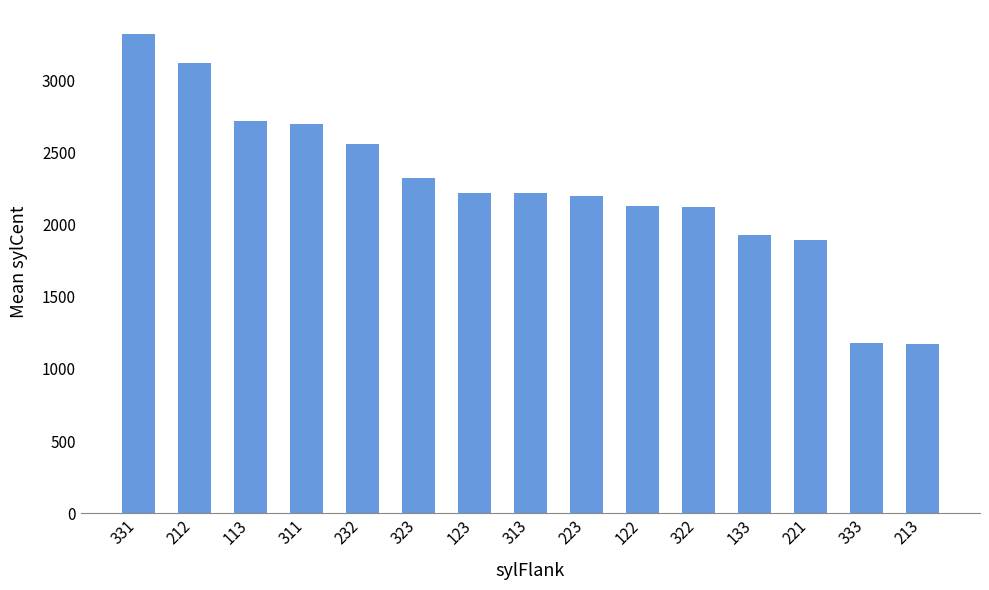

What position from the right is 122?

6